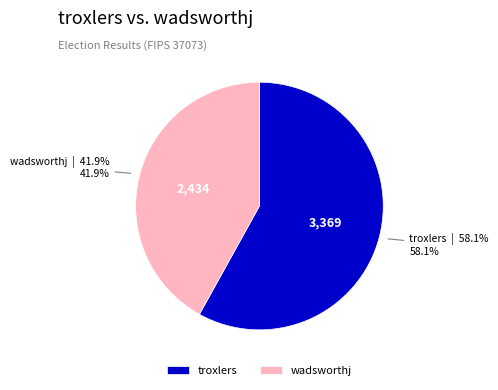

Rank the categories by value from lowest to highest.

wadsworthj, troxlers